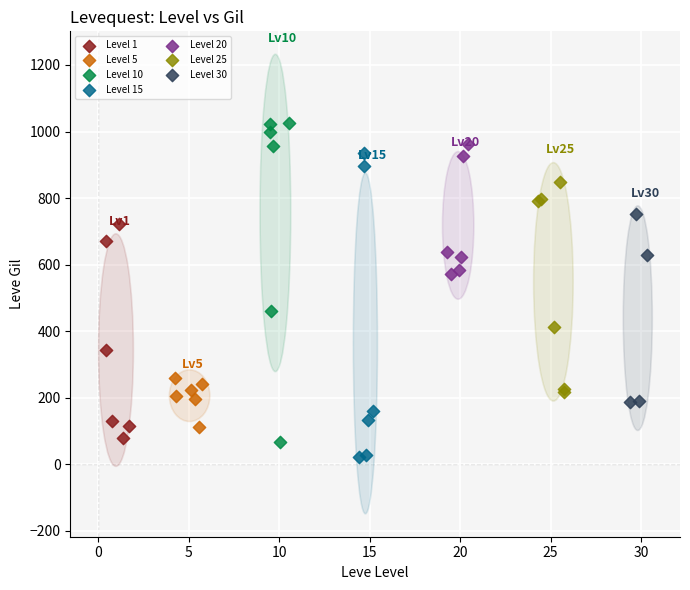

Which series has the widest spread of Y values?

Level 10